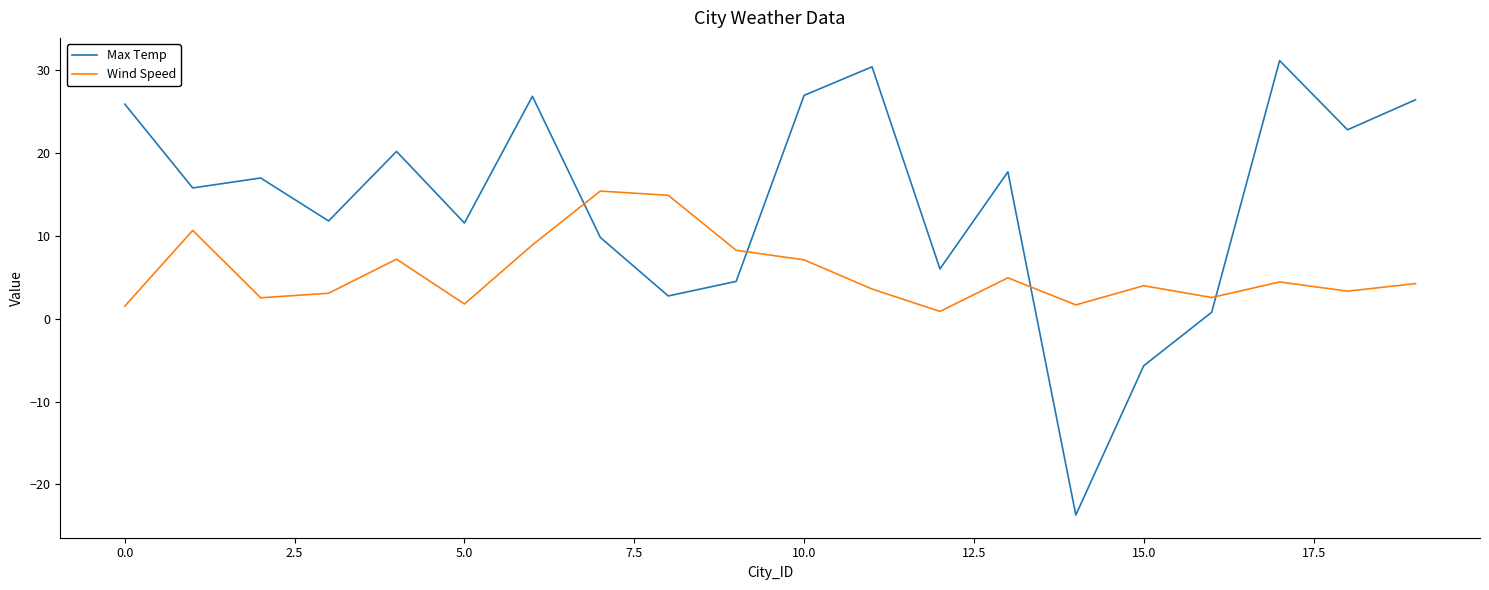

List the series in order of their peak value, highest first.

Max Temp, Wind Speed